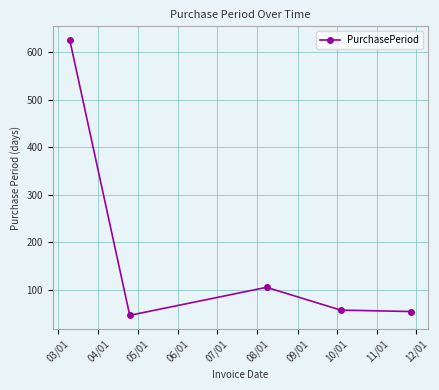

What is the sum of all values?

888